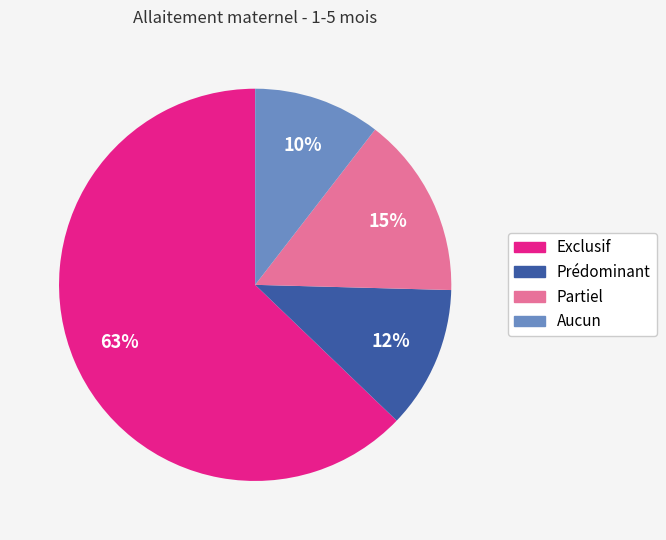

Is it true that Aucun is 17% of the pie?

False